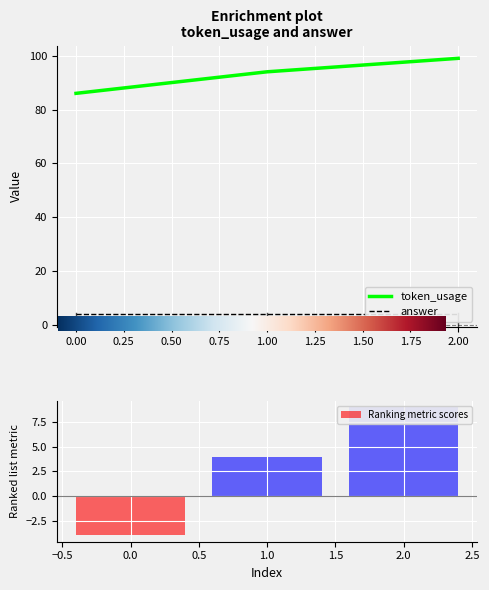

True or false: the data shows 94 at 1.

True